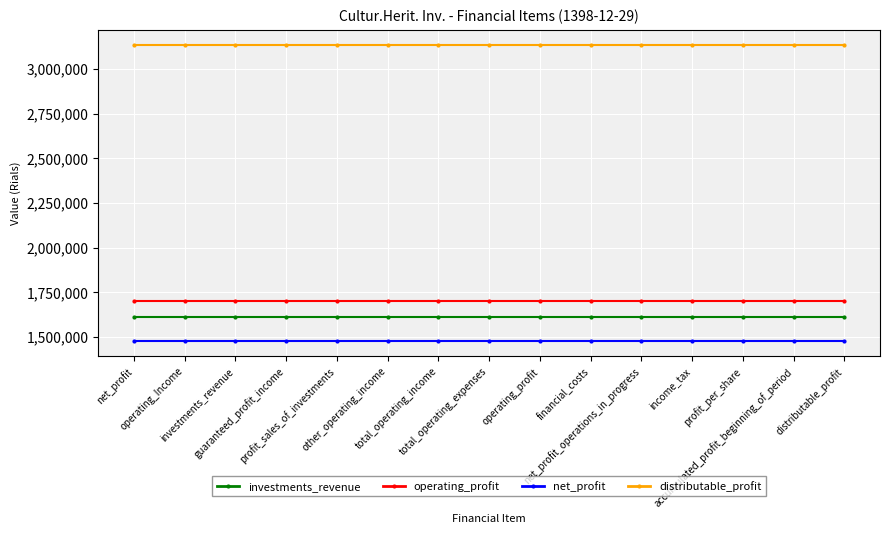

What position from the right is net_profit_operations_in_progress?

5